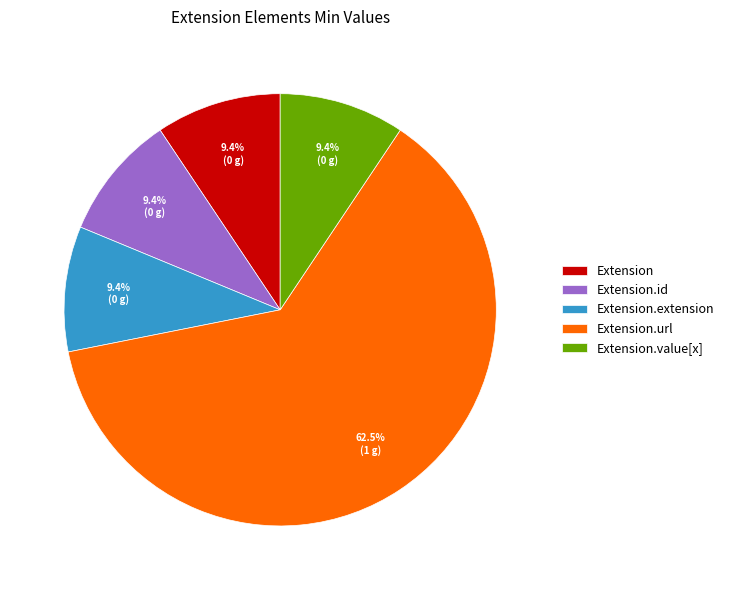

True or false: Extension.url accounts for 90% of the total.

False